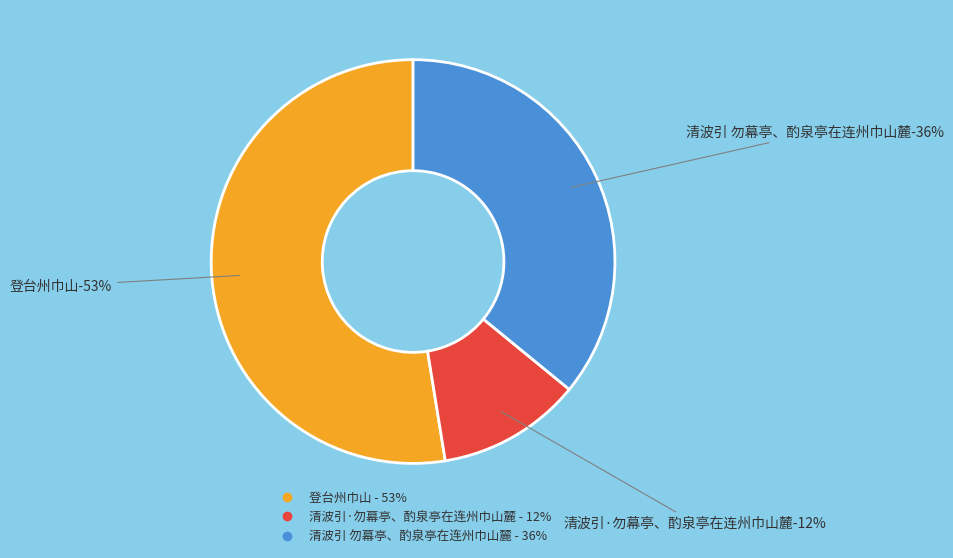

Count the number of slices in the pie.

3